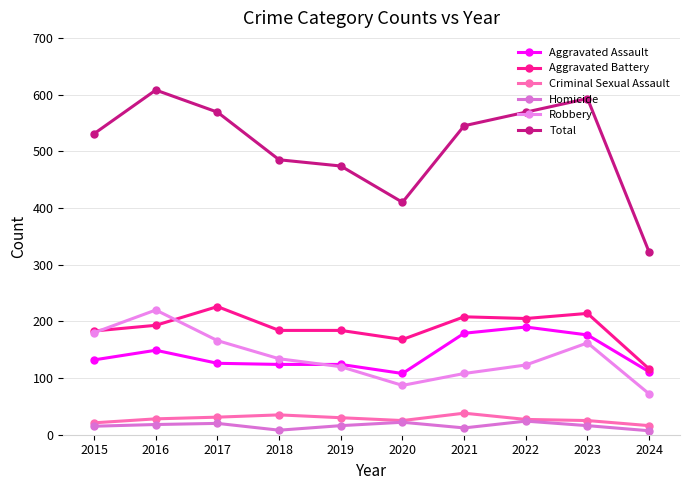

What is the sum of the Robbery values at 2016 and 2017?

386